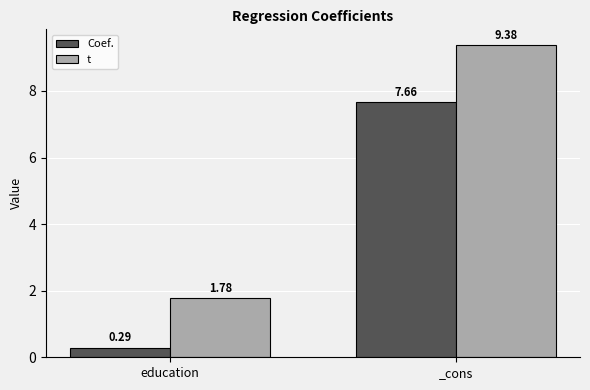

What is the label of the 1st bar from the left?

education